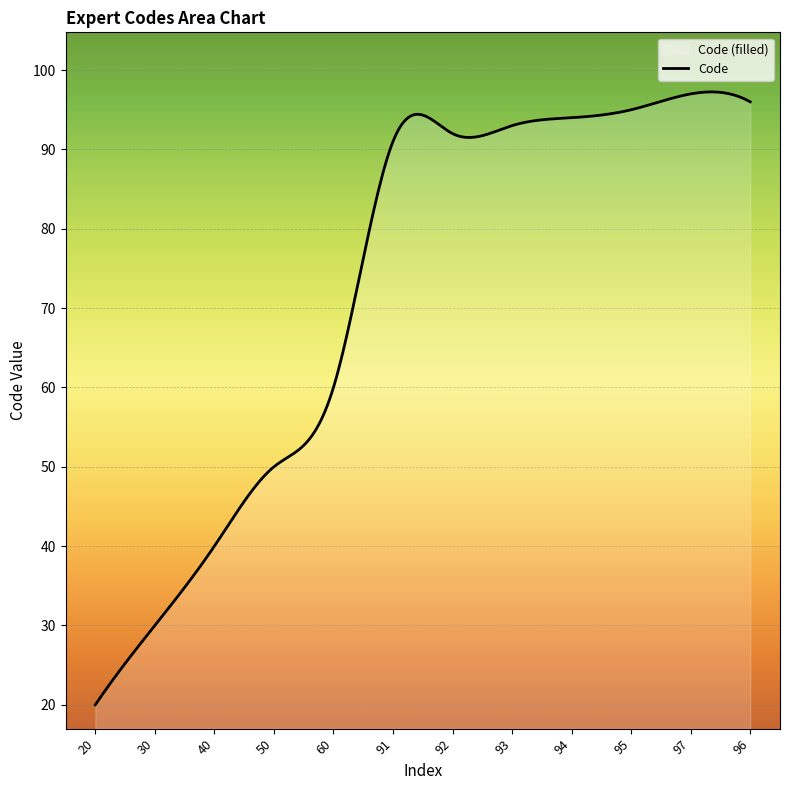

Is it true that the value at 94 is 20?

False